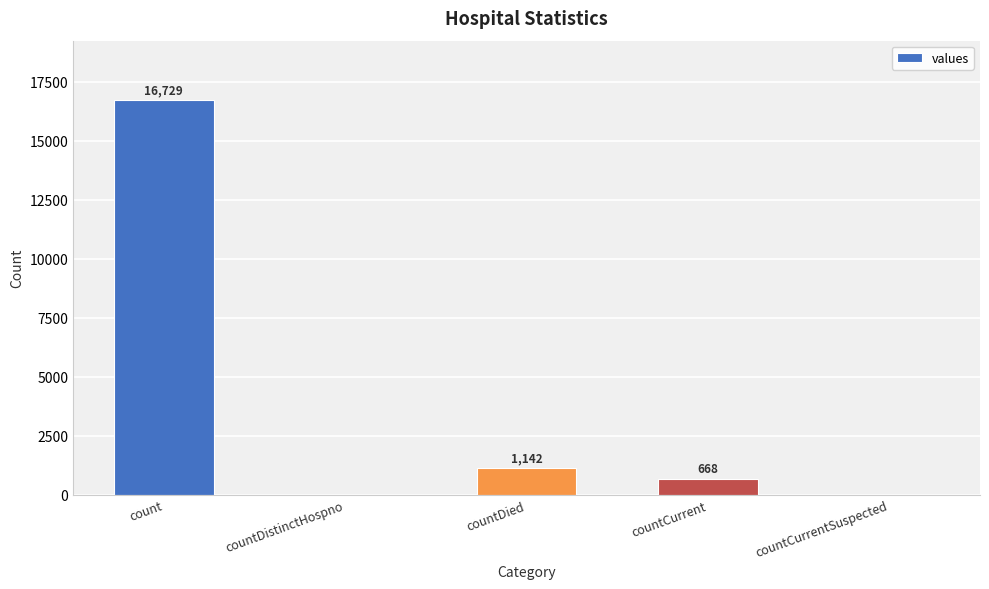

Count the number of data series in this chart.

1